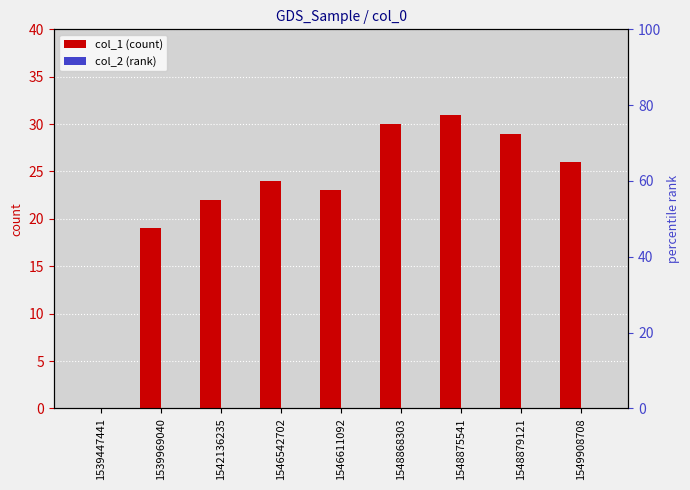

Reading left to right, extract all data points from this chart.

col_1: 0	19	22	24	23	30	31	29	26
col_2: 0	0	0	0	0	0	0	0	0